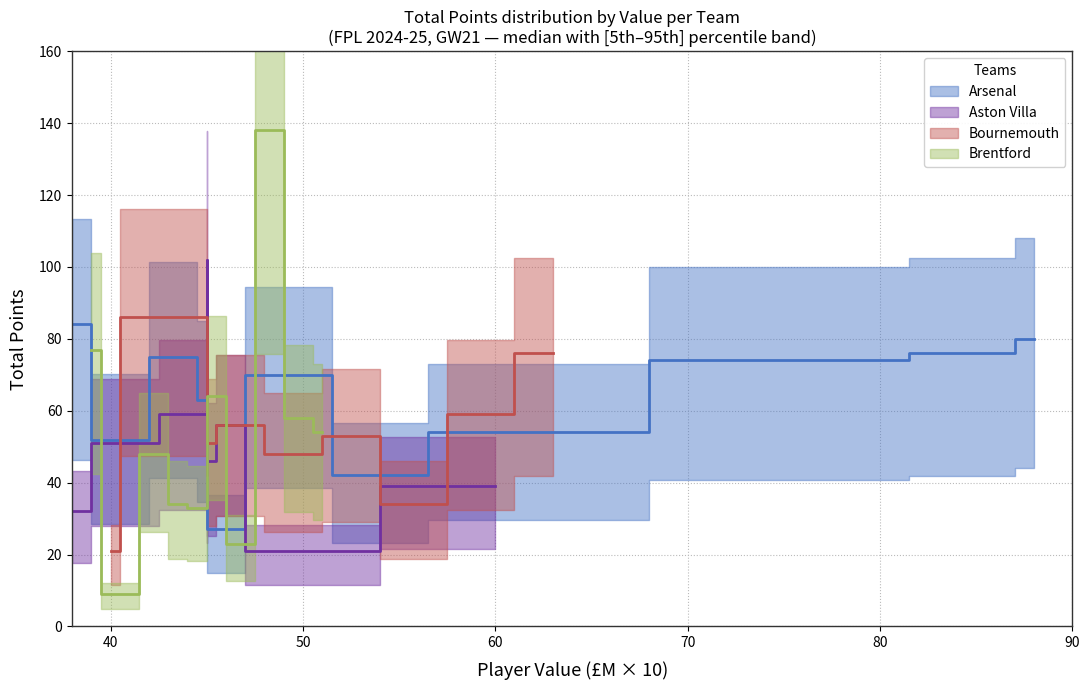

True or false: Brentford and Arsenal intersect in this chart.

True